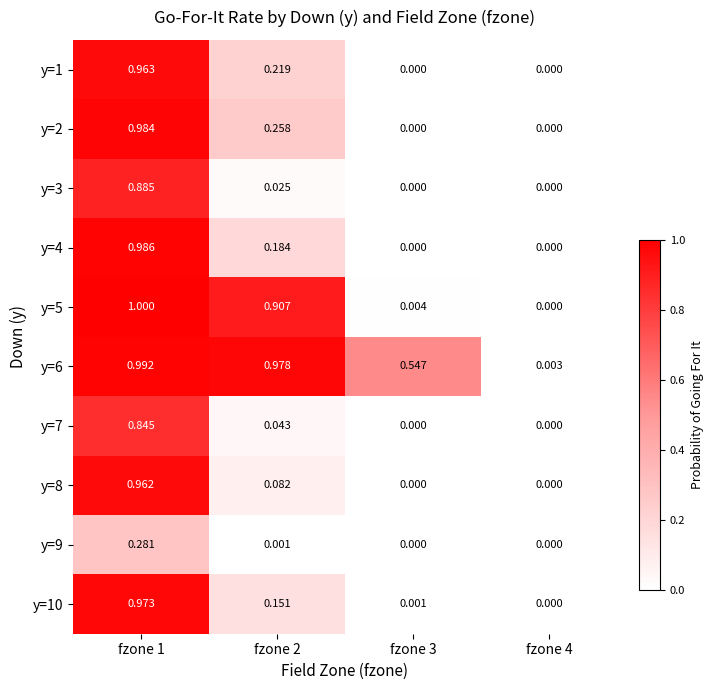

Reading left to right, transcribe all the data shown in this chart.

y=1: fzone 1=1.0	fzone 2=0.2	fzone 3=0.0	fzone 4=0.0
y=2: fzone 1=1.0	fzone 2=0.3	fzone 3=0.0	fzone 4=0.0
y=3: fzone 1=0.9	fzone 2=0.0	fzone 3=0.0	fzone 4=0.0
y=4: fzone 1=1.0	fzone 2=0.2	fzone 3=0.0	fzone 4=0.0
y=5: fzone 1=1.0	fzone 2=0.9	fzone 3=0.0	fzone 4=0.0
y=6: fzone 1=1.0	fzone 2=1.0	fzone 3=0.5	fzone 4=0.0
y=7: fzone 1=0.8	fzone 2=0.0	fzone 3=0.0	fzone 4=0.0
y=8: fzone 1=1.0	fzone 2=0.1	fzone 3=0.0	fzone 4=0.0
y=9: fzone 1=0.3	fzone 2=0.0	fzone 3=0.0	fzone 4=0.0
y=10: fzone 1=1.0	fzone 2=0.2	fzone 3=0.0	fzone 4=0.0